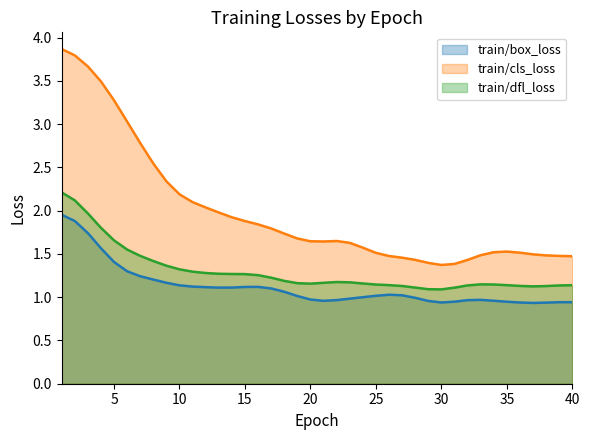

What are all the series names shown in the legend?

train/box_loss, train/cls_loss, train/dfl_loss